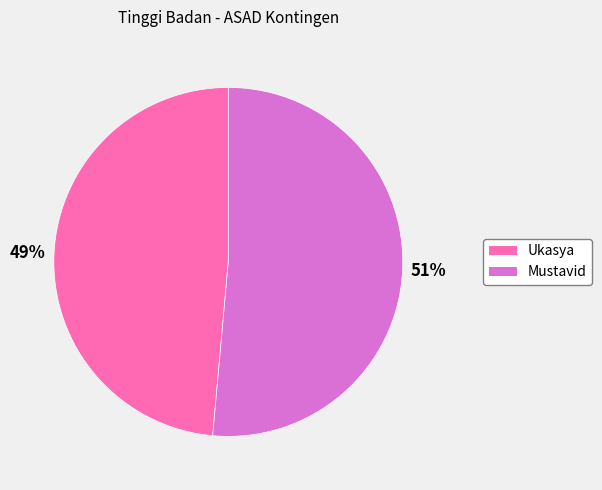

How many slices are in this pie chart?

2